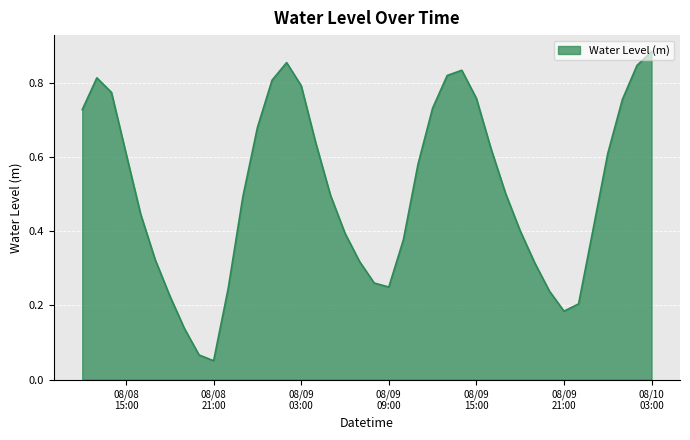

What is the sum of all values?

20.5